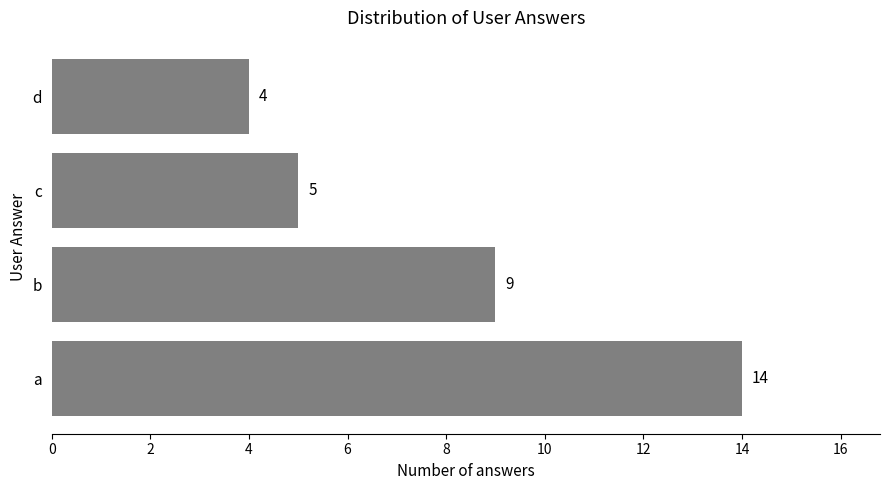

What is the maximum value shown in the chart?

14